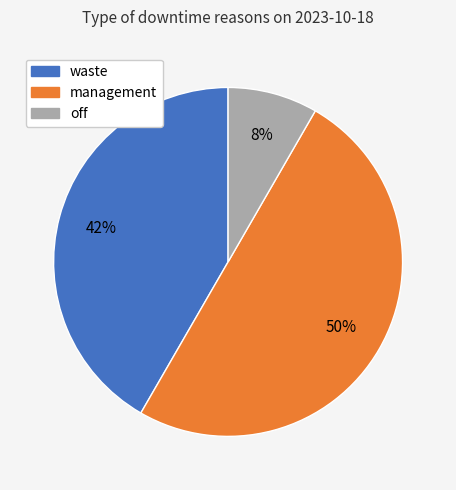

Which has a higher value, off or waste?

waste